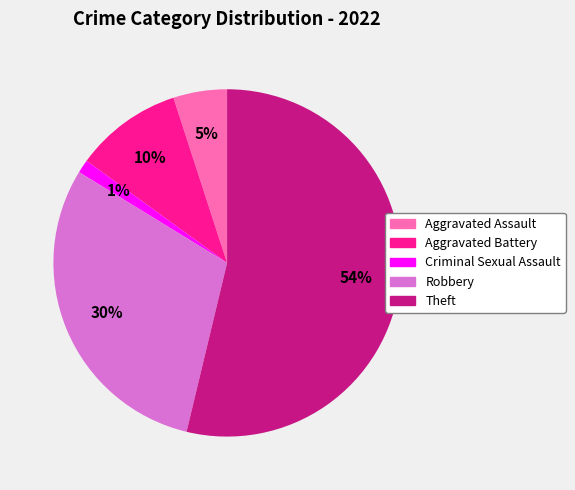

True or false: Theft accounts for 61% of the total.

False